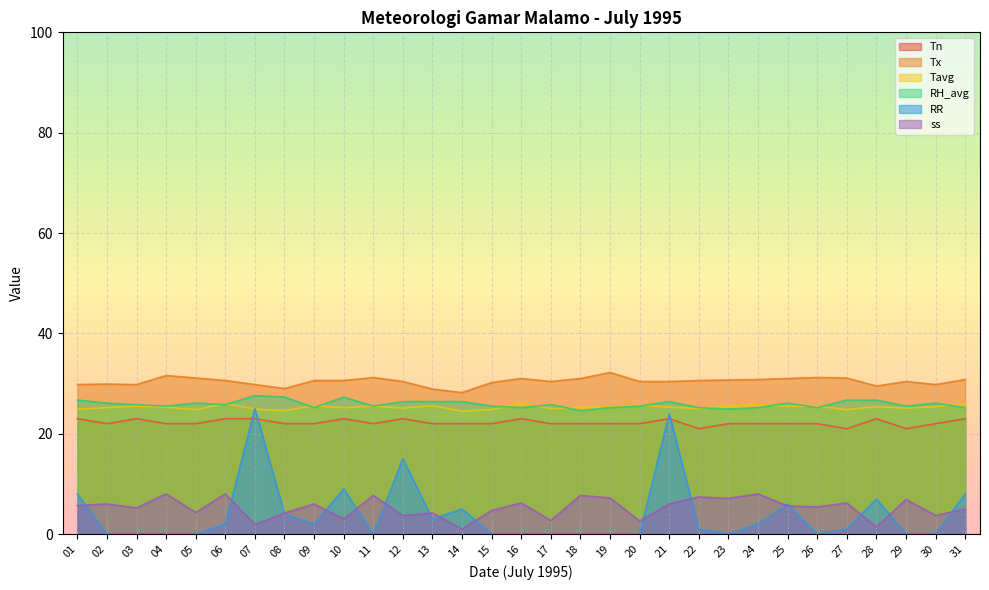

Which label corresponds to the largest value in the chart?

19